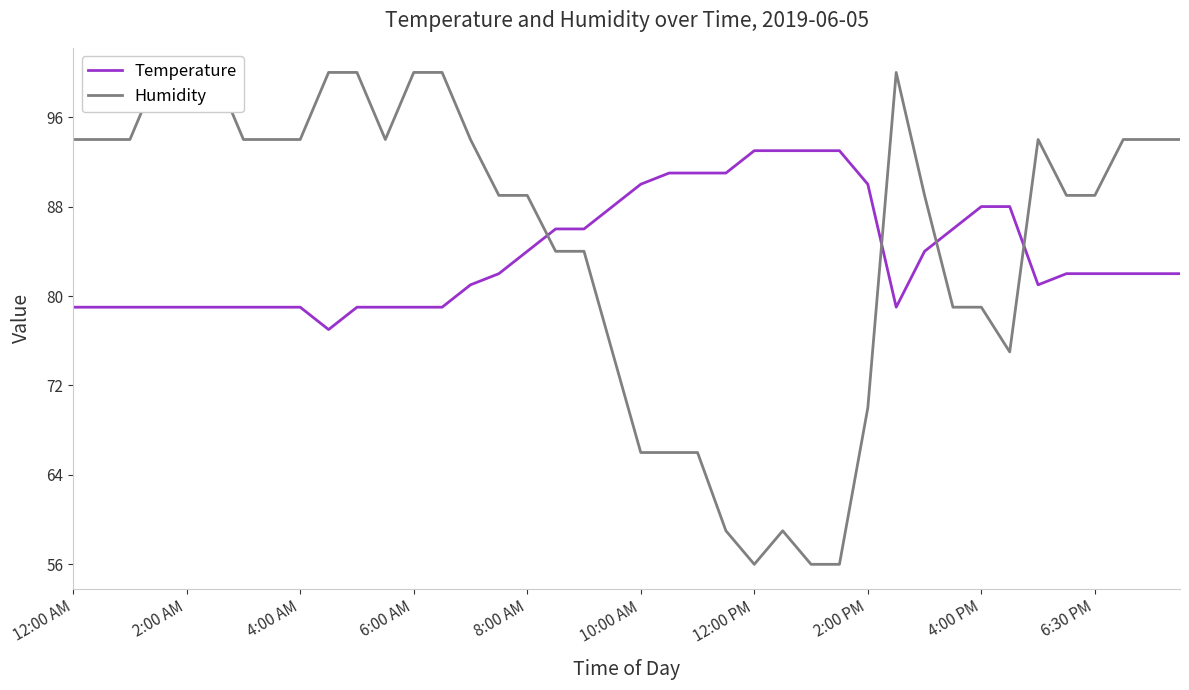

Is it true that Temperature equals 58 at 10:00 AM?

False